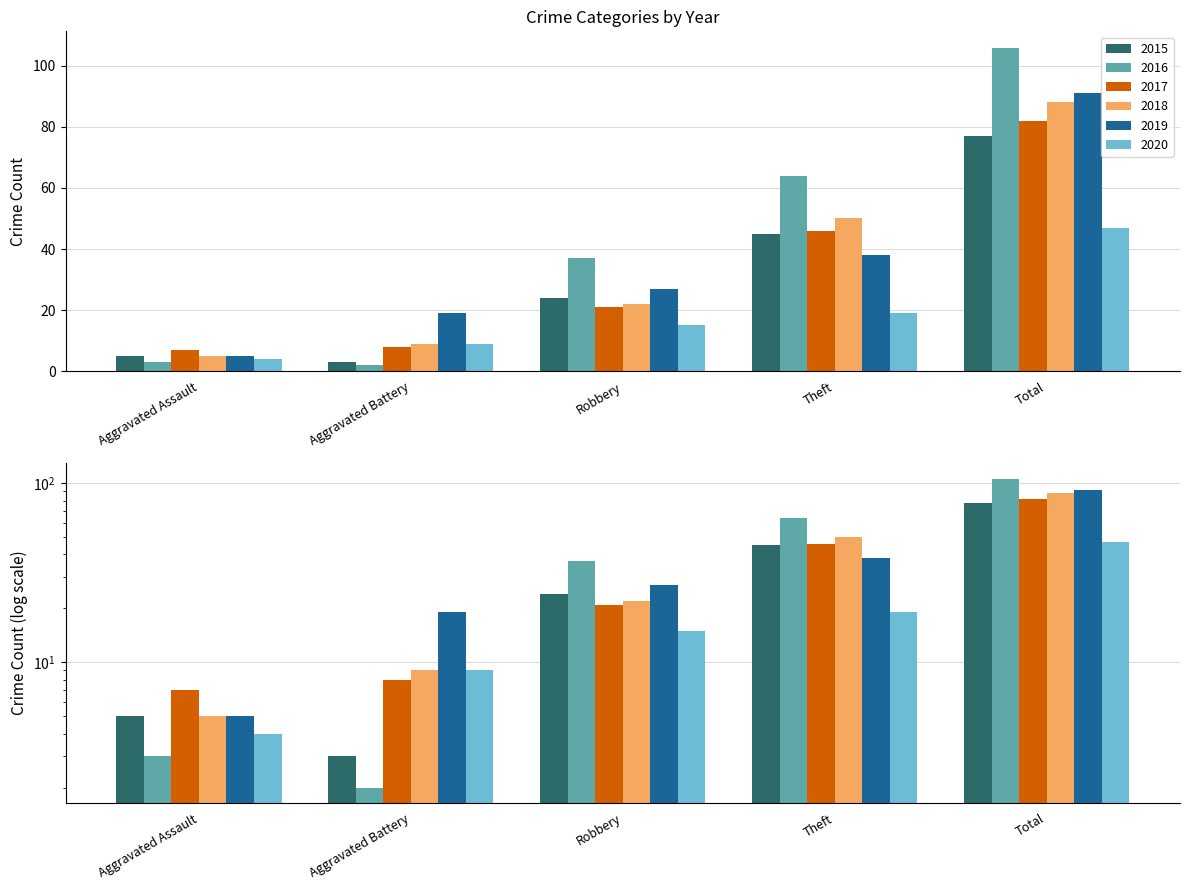

What is the sum of all 2017 values?

164